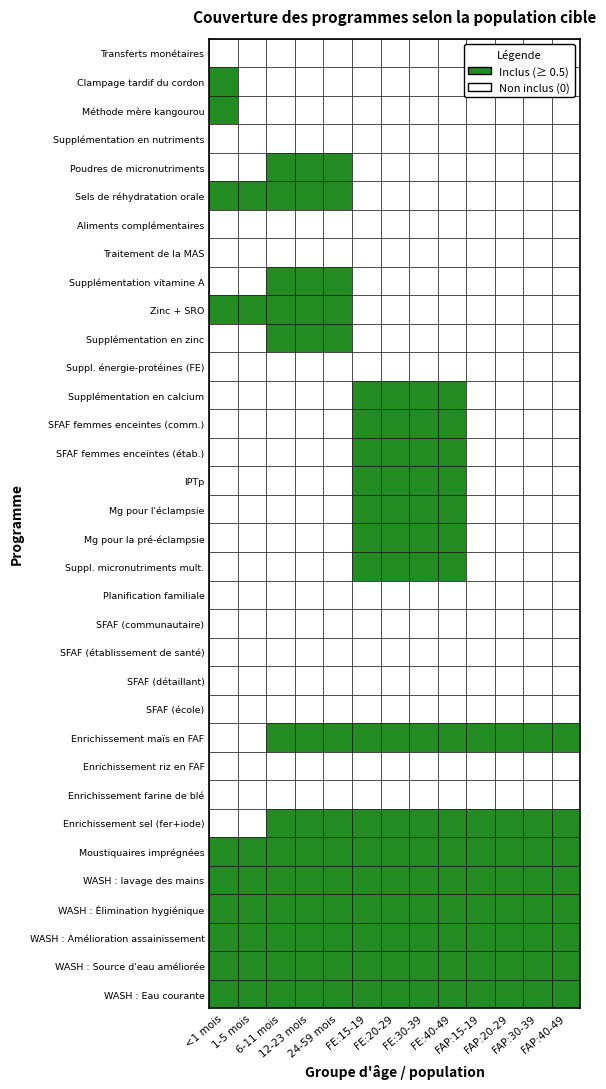

Which series has the widest spread of values?

Clampage tardif du cordon